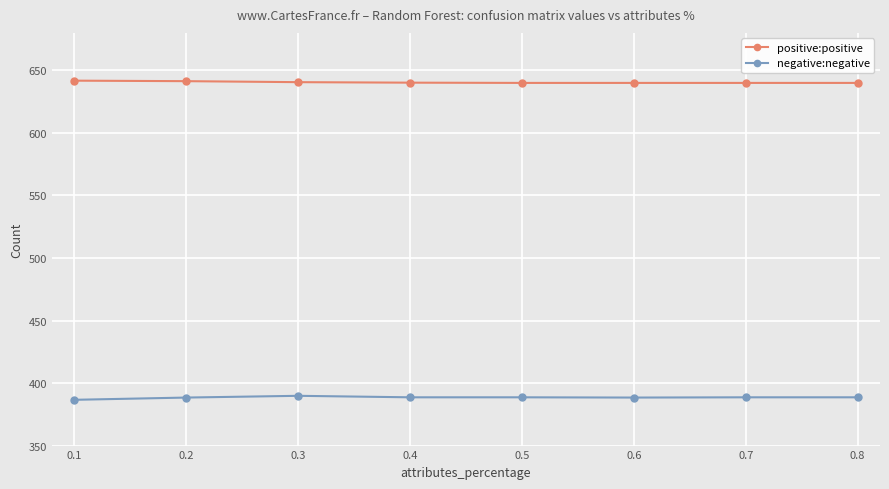

What is the sum of all negative:negative values?

3107.6